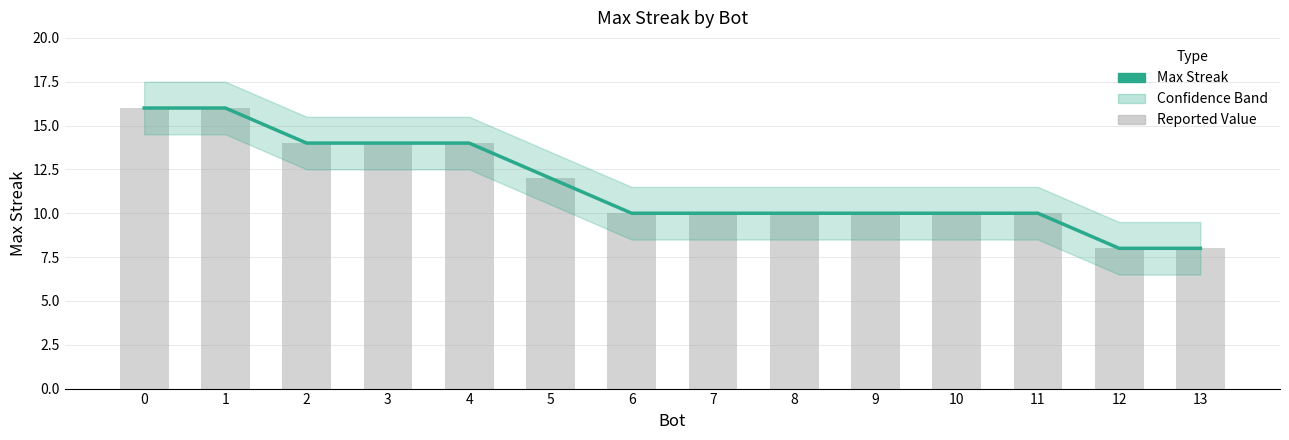

What is the sum of the values at 1 and 3?

30